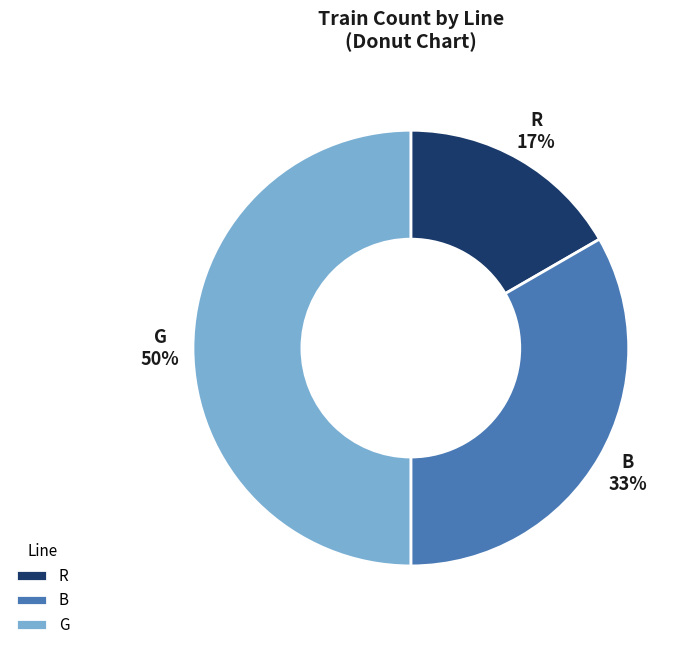

What is the ratio of the value at R to the value at B?

0.5